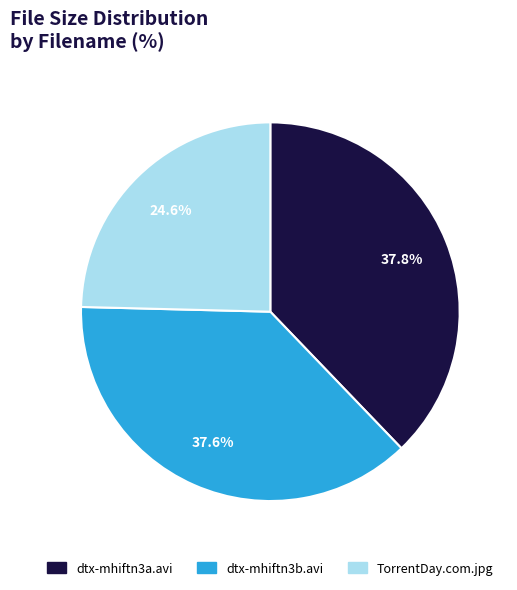

Does dtx-mhiftn3a.avi account for over 50% of the chart?

No